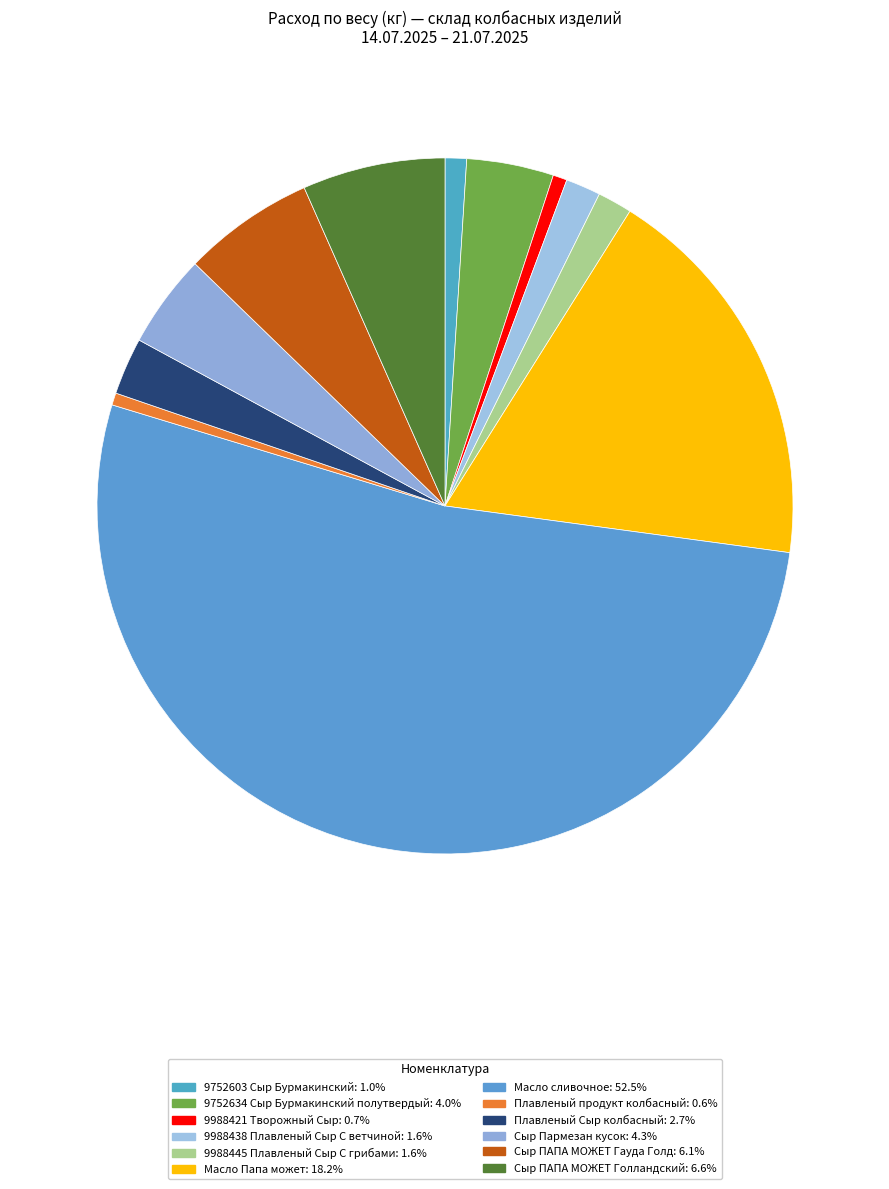

Count the number of slices in the pie.

12